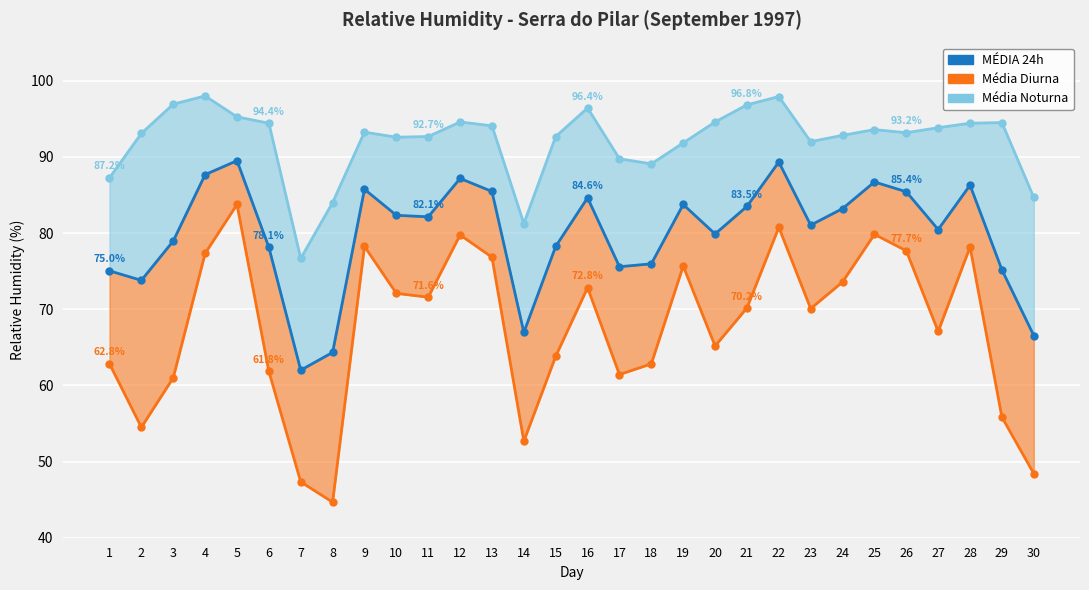

What is the change in value from 15 to 23?

+2.8